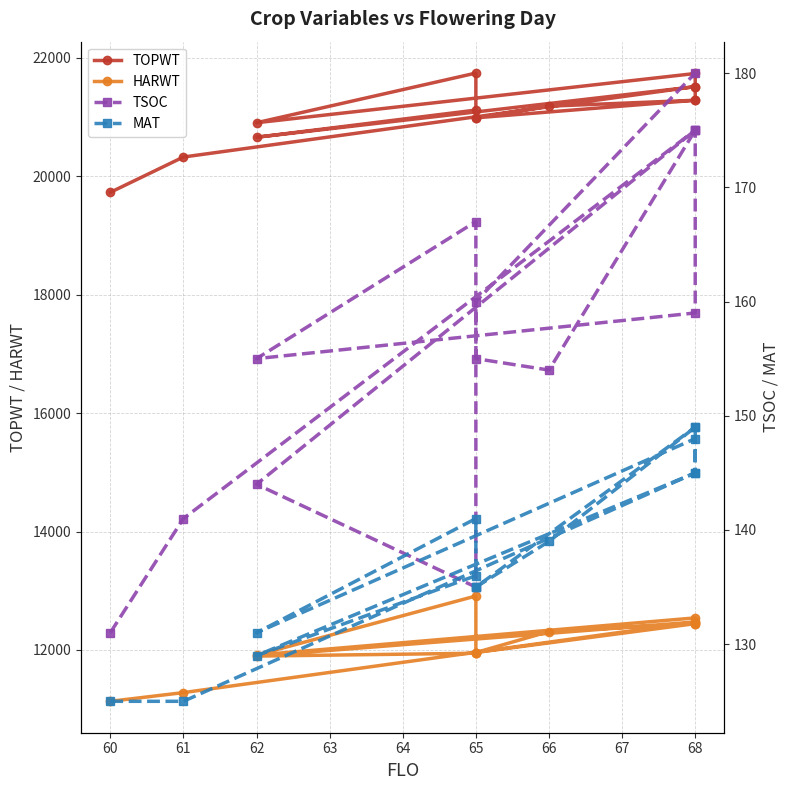

What is the smallest value displayed?

125